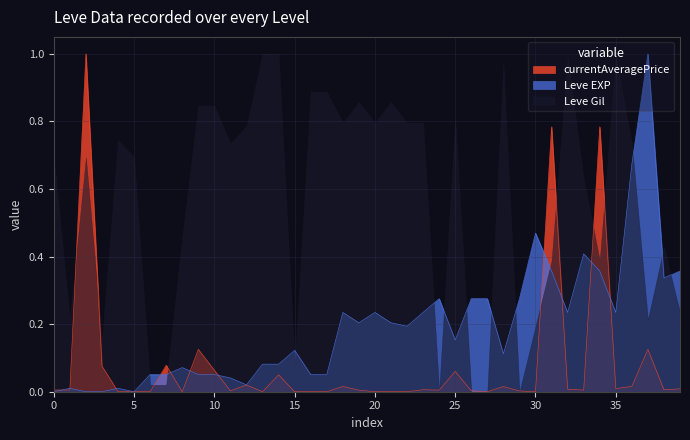

Which series has the largest total across all categories?

Leve Gil